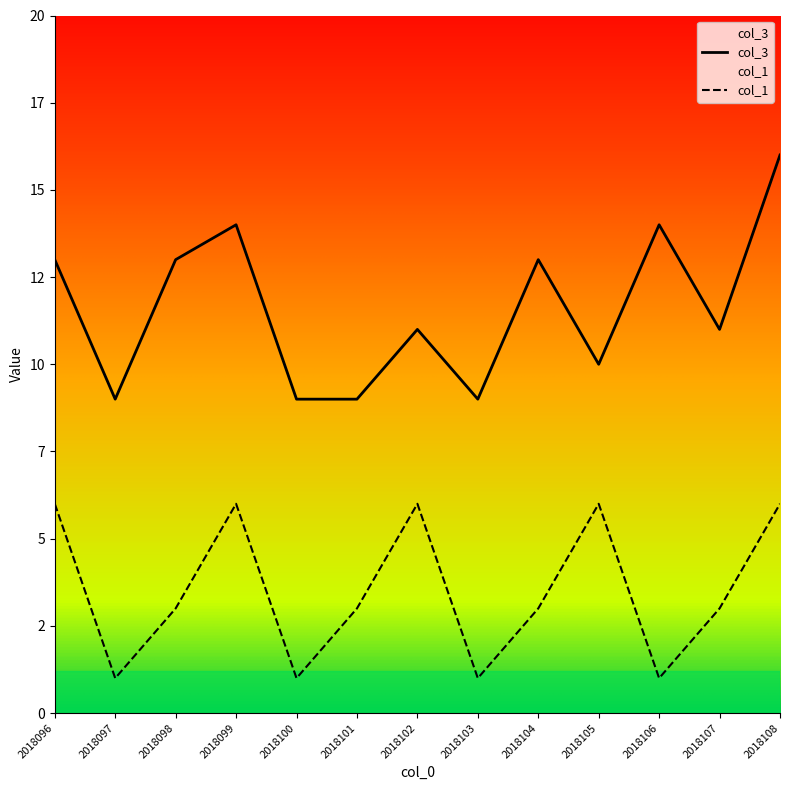

Is it true that col_1 equals 3 at 2018107?

True